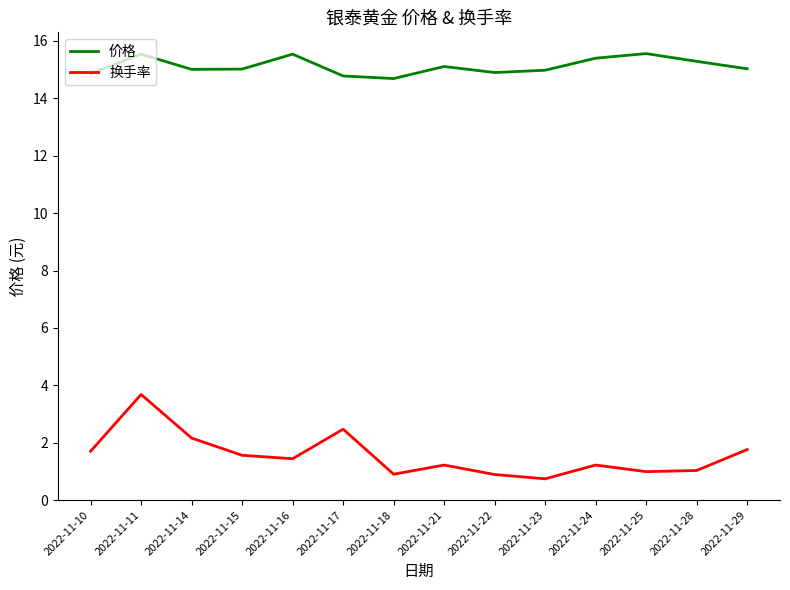

What is the difference between the 换手率 values at 2022-11-23 and 2022-11-11?

2.9